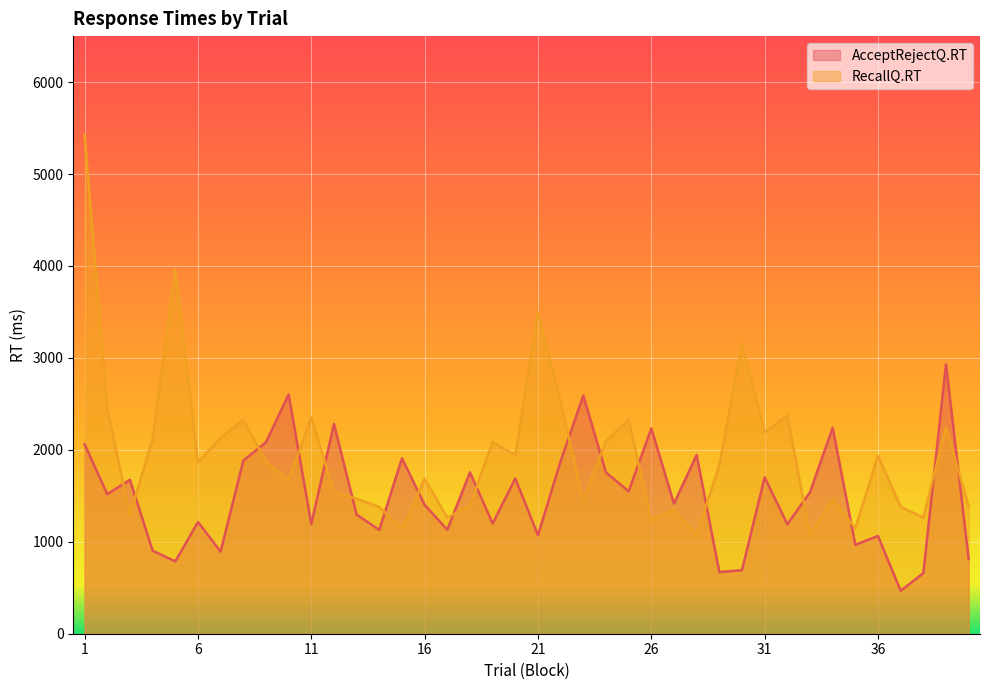

Reading left to right, transcribe all the data shown in this chart.

AcceptRejectQ.RT: 1=2060	2=1518	3=1674	4=903	5=787	6=1214	7=893	8=1882	9=2083	10=2602	11=1193	12=2281	13=1296	14=1129	15=1908	16=1401	17=1131	18=1755	19=1199	20=1688	21=1070	22=1877	23=2590	24=1754	25=1548	26=2233	27=1415	28=1944	29=671	30=691	31=1701	32=1191	33=1538	34=2241	35=967	36=1063	37=467	38=659	39=2931	40=811
RecallQ.RT: 1=5421	2=2440	3=1295	4=2117	5=3962	6=1866	7=2132	8=2328	9=1870	10=1670	11=2352	12=1544	13=1468	14=1378	15=1138	16=1685	17=1263	18=1396	19=2084	20=1942	21=3499	22=2514	23=1449	24=2094	25=2330	26=1228	27=1350	28=1077	29=1833	30=3154	31=2190	32=2376	33=1070	34=1460	35=1150	36=1934	37=1380	38=1263	39=2247	40=1380